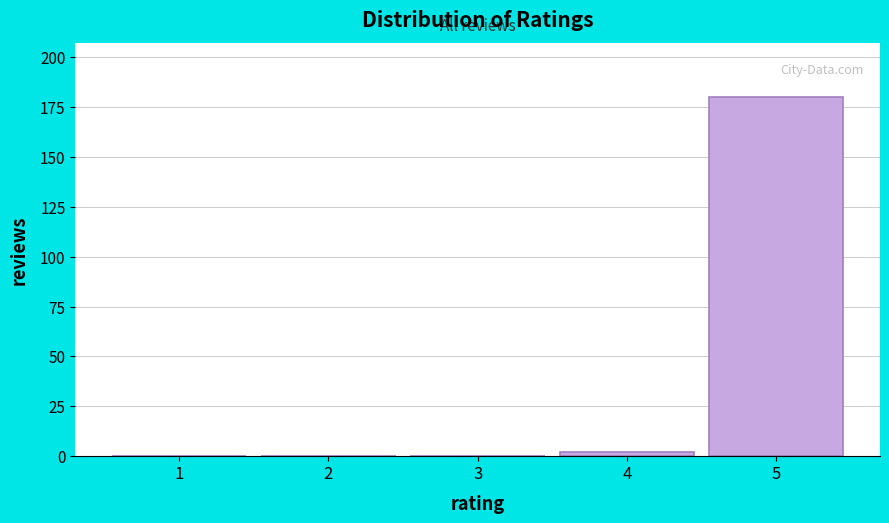

Reading left to right, list all the values displayed in this chart.

1=0	2=0	3=0	4=2	5=180